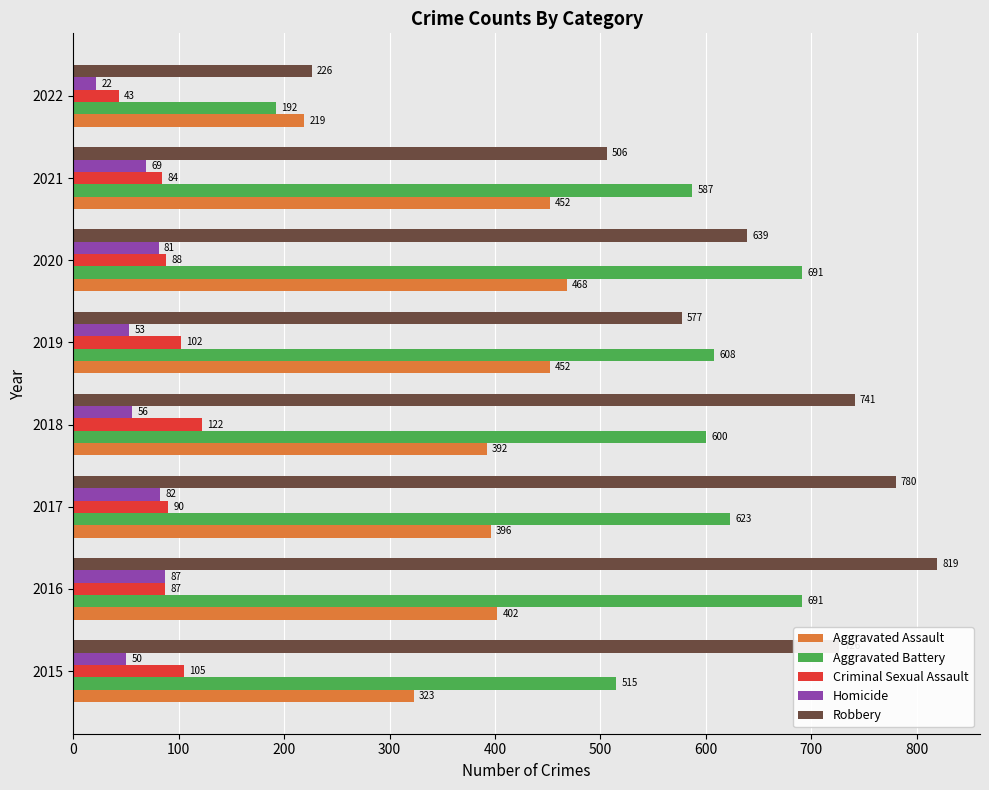

At which label does Criminal Sexual Assault reach its peak?

2018